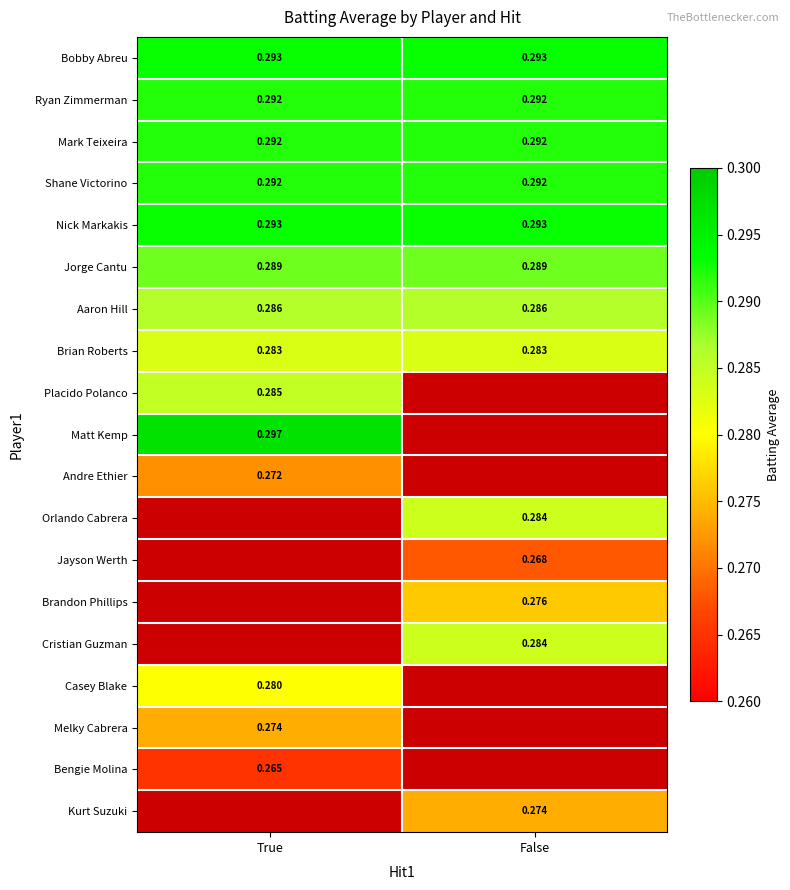

Is the value of Aaron Hill at False greater than the value of Shane Victorino at True?

No